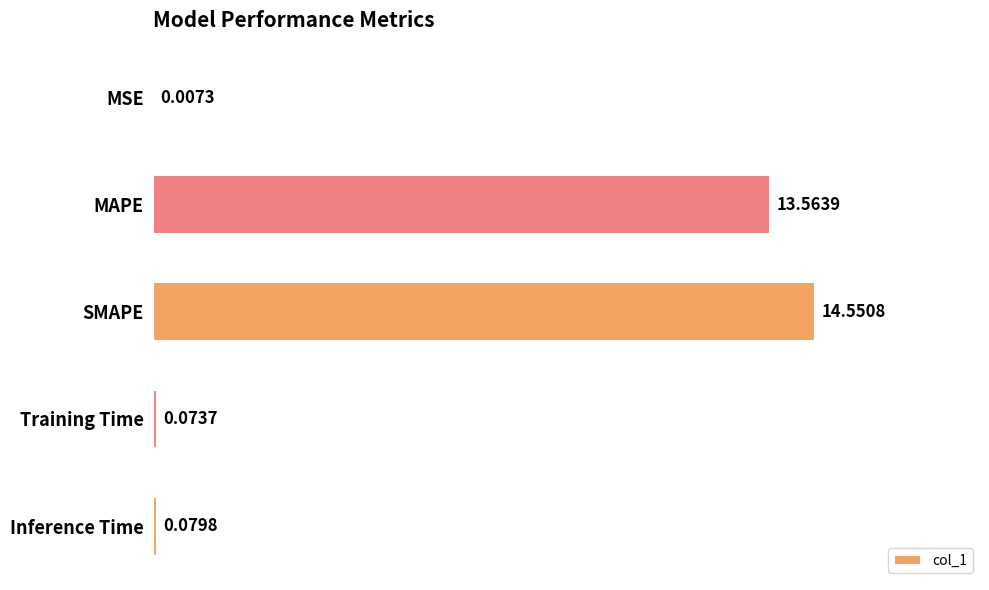

Where is the data nearest to the value 7?

MAPE